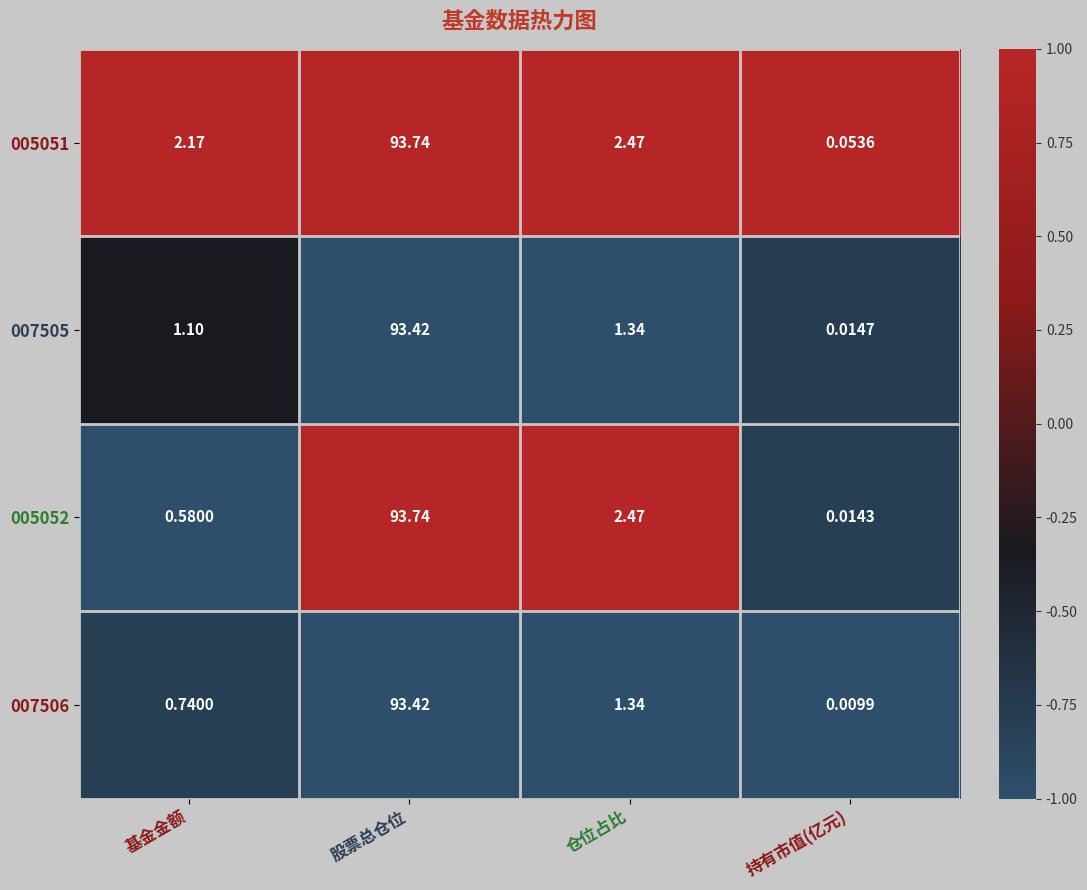

Which category has the lowest value across all series?

持有市值(亿元)